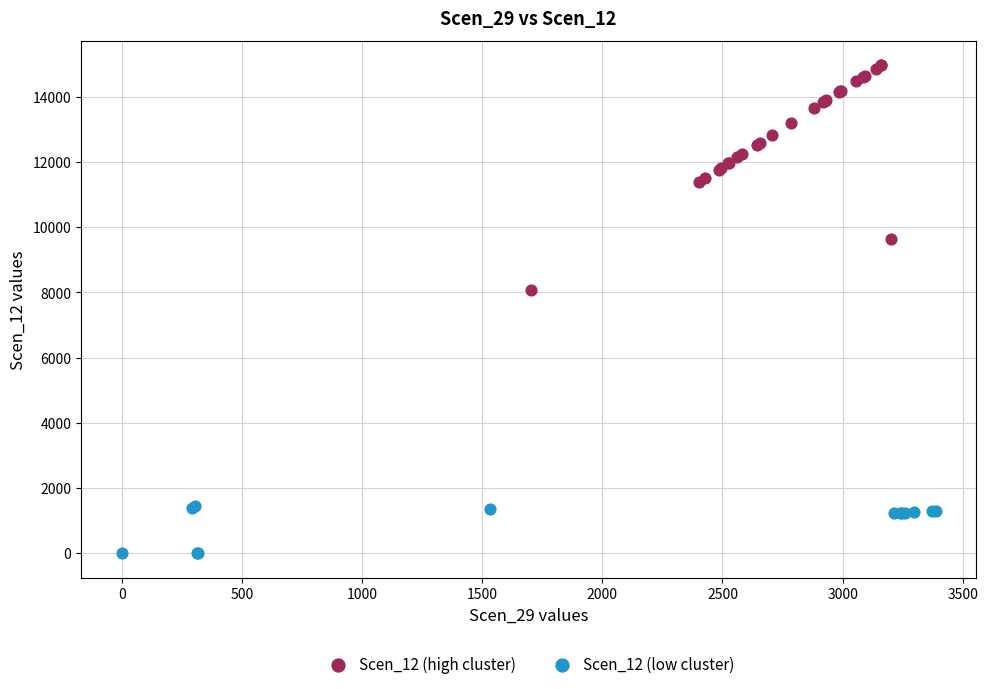

Which series reaches the minimum Y coordinate?

Scen_12 (low cluster)